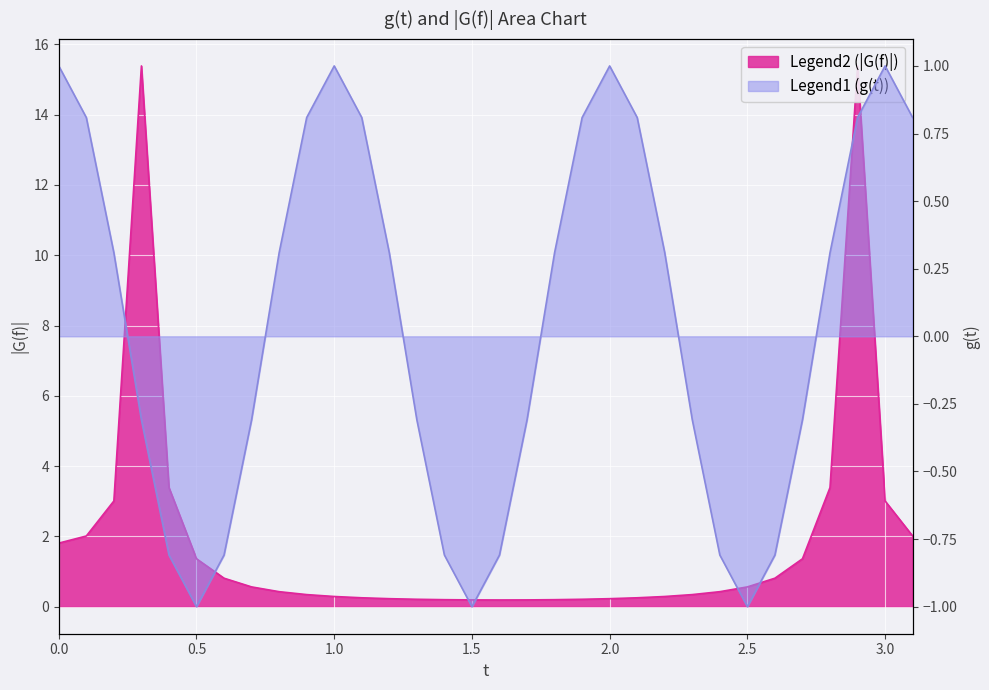

True or false: g(t) has more than 1 points higher than both neighbors.

True